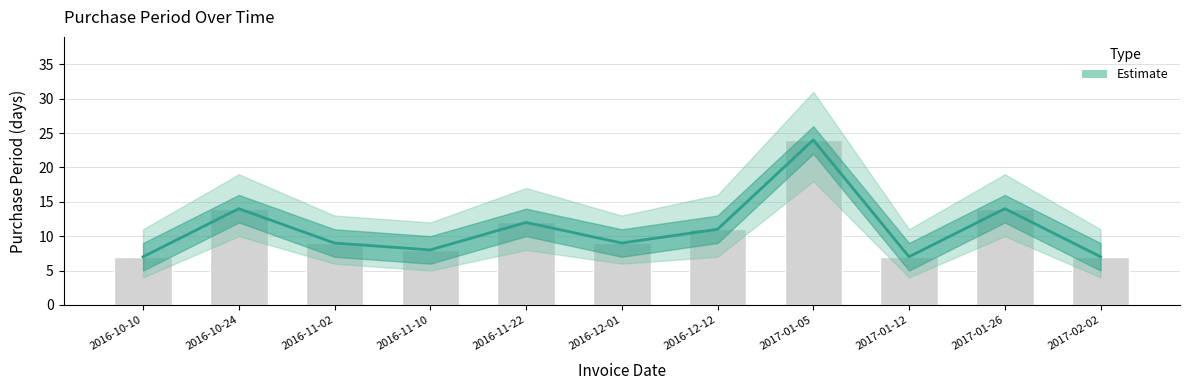

Reading left to right, extract all data points from this chart.

7	14	9	8	12	9	11	24	7	14	7